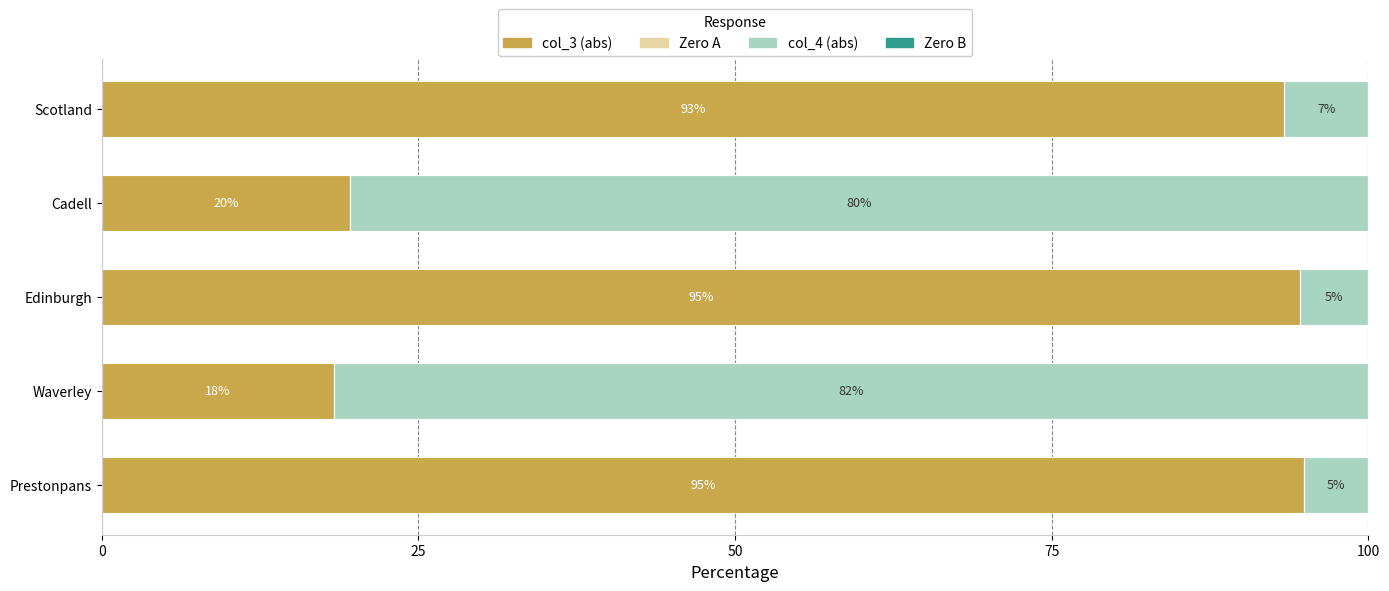

What is the maximum value for col_3 (abs)?

94.9